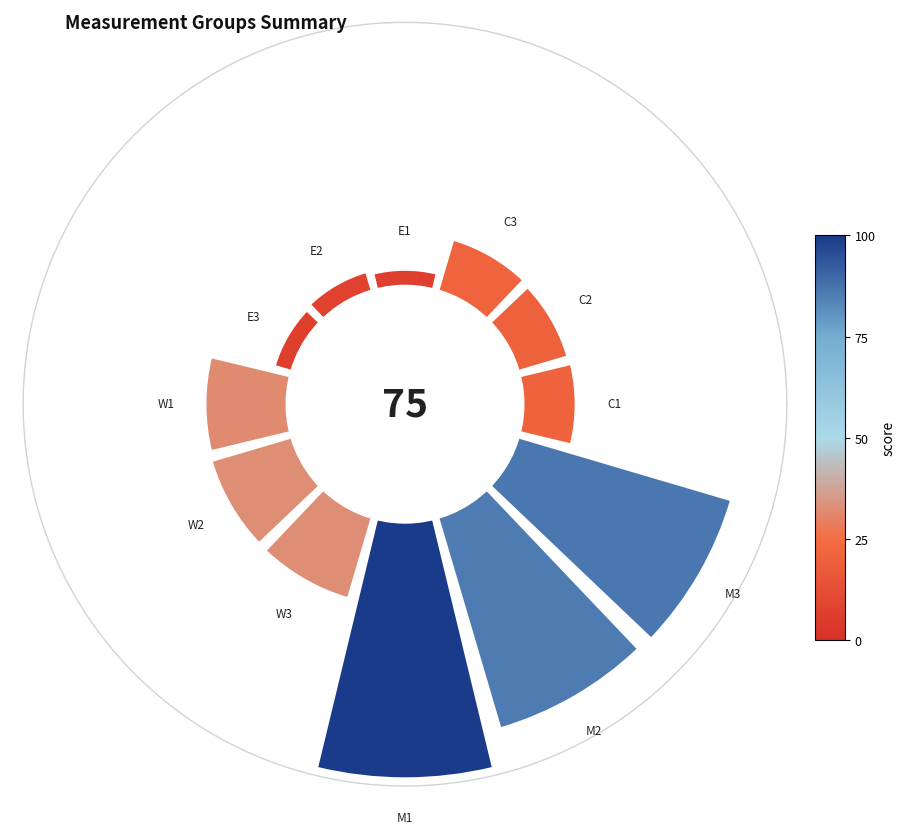

Which slice is the smallest?

E1